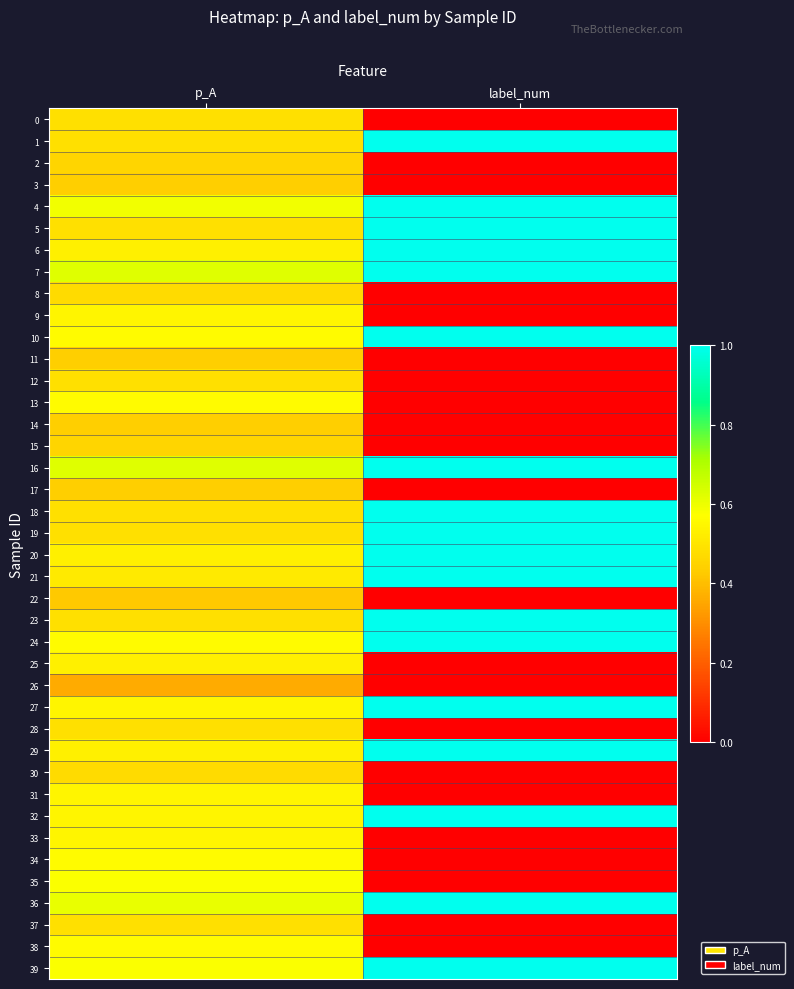

At which category is the sum across all series the highest?

p_A